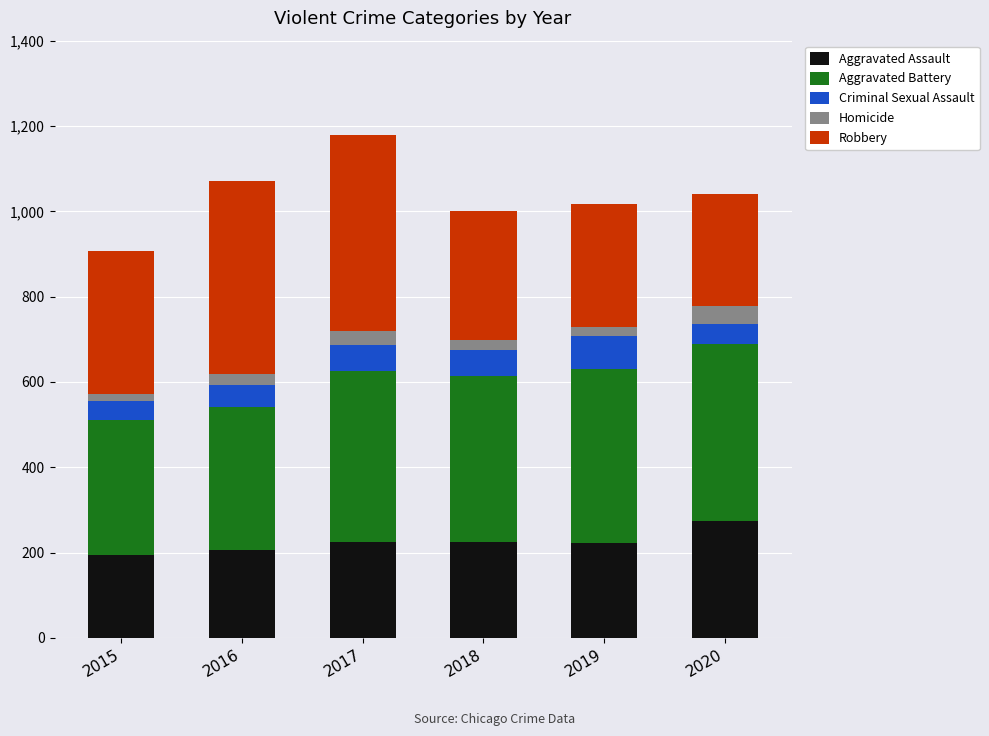

What is the total value across all series at 2017?

1180